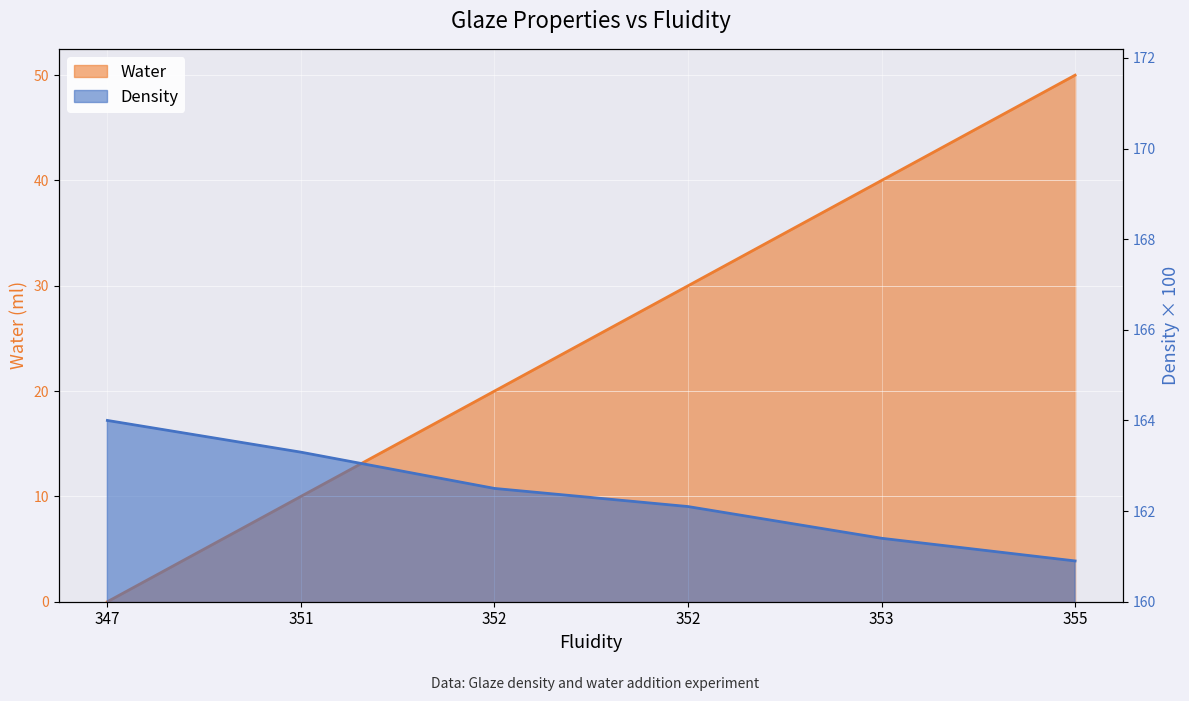

Where is Water nearest to the value 25?

352